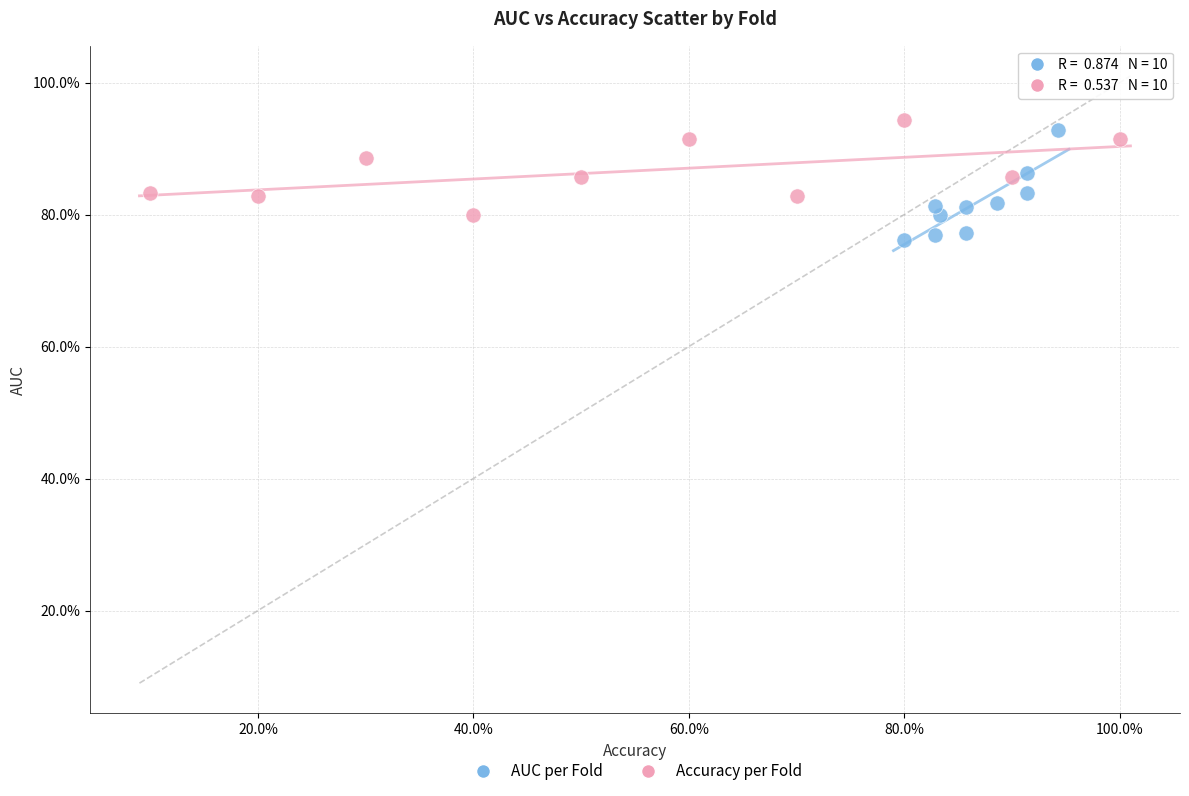

Which series contains the lowest Y value?

AUC per Fold